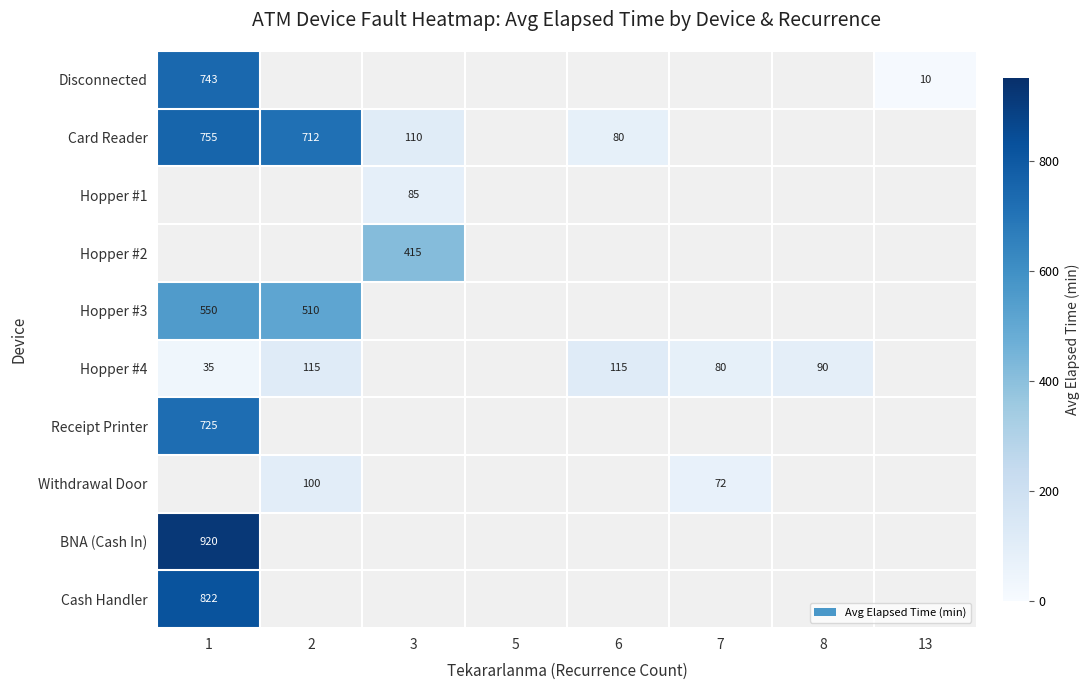

How many values in the Hopper #4 series exceed 80?

3